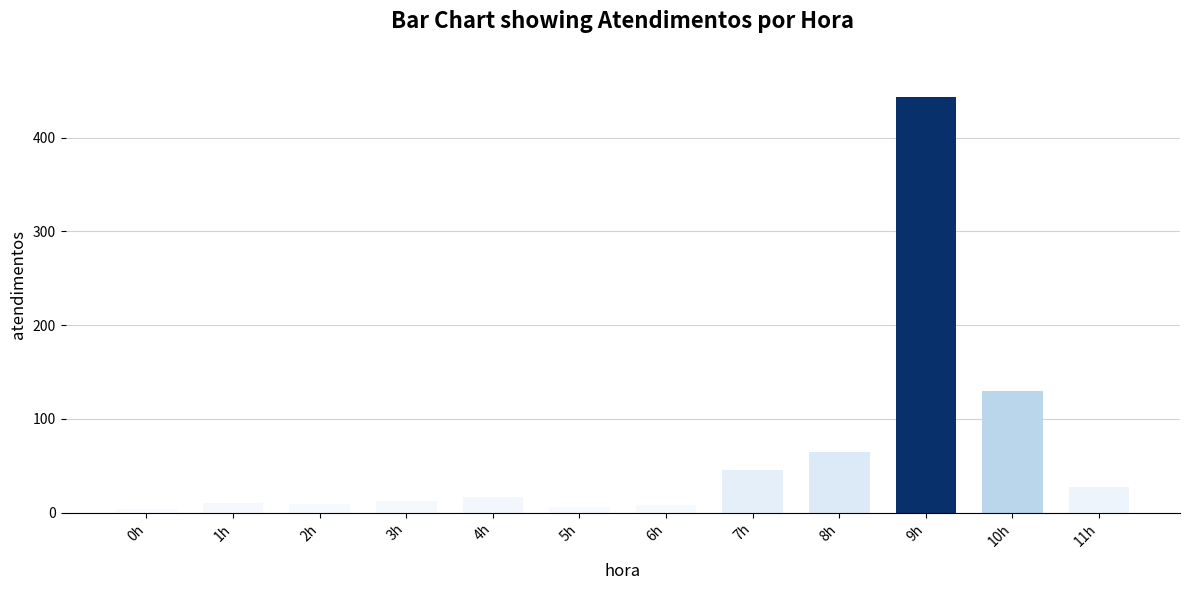

The value at 7h is 81. True or false?

False